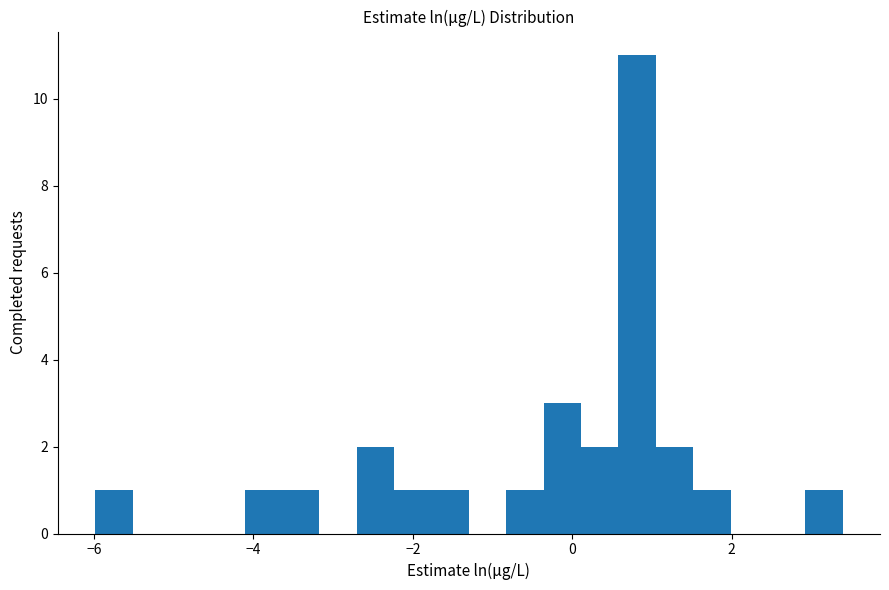

Read against the x-axis, roughly where is the centre of the tallest bar?

0.8